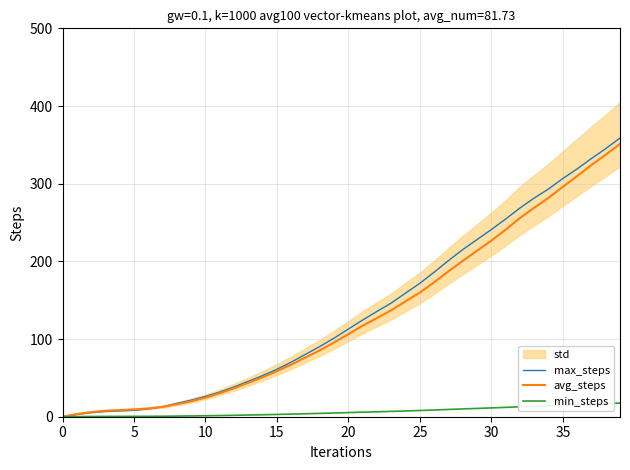

True or false: avg_steps and max_steps intersect in this chart.

True